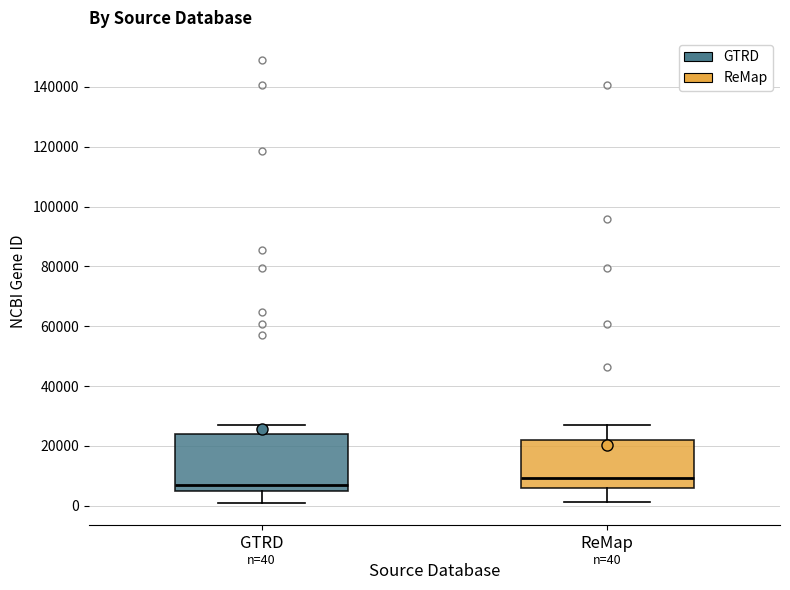

Comparing the boxes themselves (not the whiskers), which one is the tallest?

GTRD